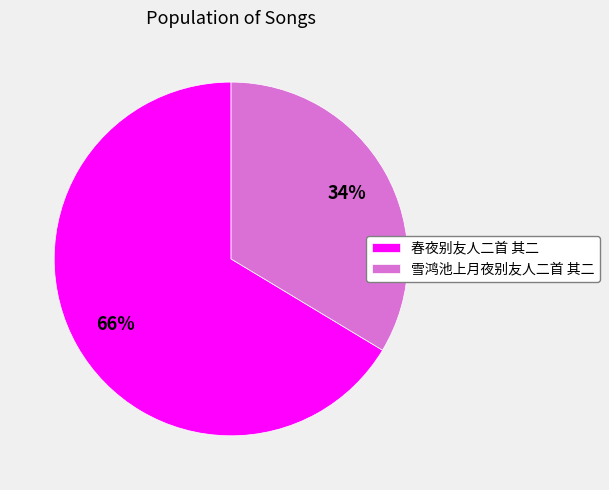

The 春夜别友人二首 其二 slice represents 75% of the pie. True or false?

False